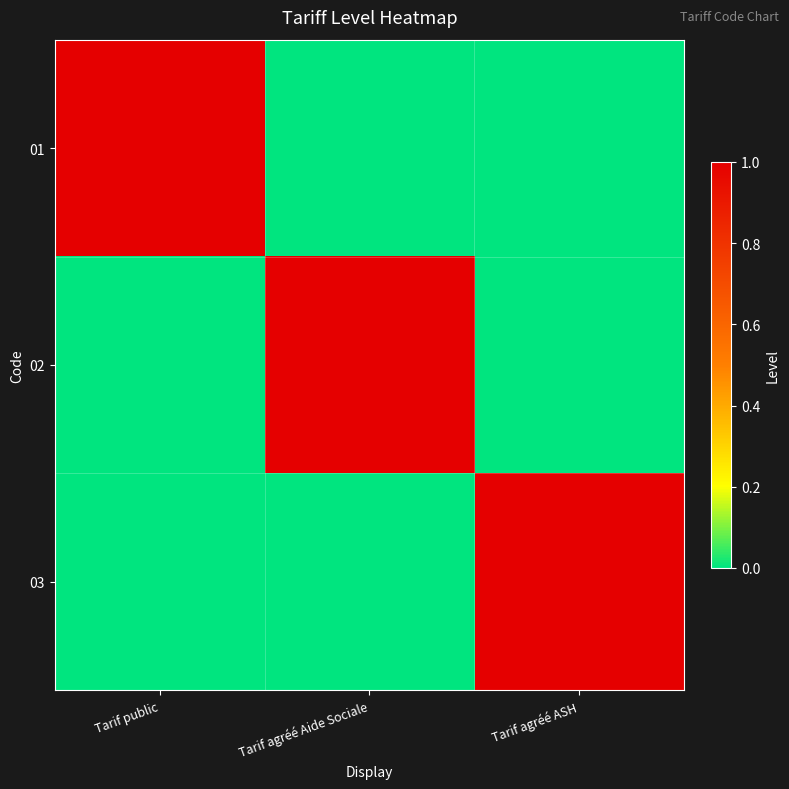

Reading left to right, extract all data points from this chart.

01: Tarif public=1	Tarif agréé Aide Sociale=0	Tarif agréé ASH=0
02: Tarif public=0	Tarif agréé Aide Sociale=1	Tarif agréé ASH=0
03: Tarif public=0	Tarif agréé Aide Sociale=0	Tarif agréé ASH=1